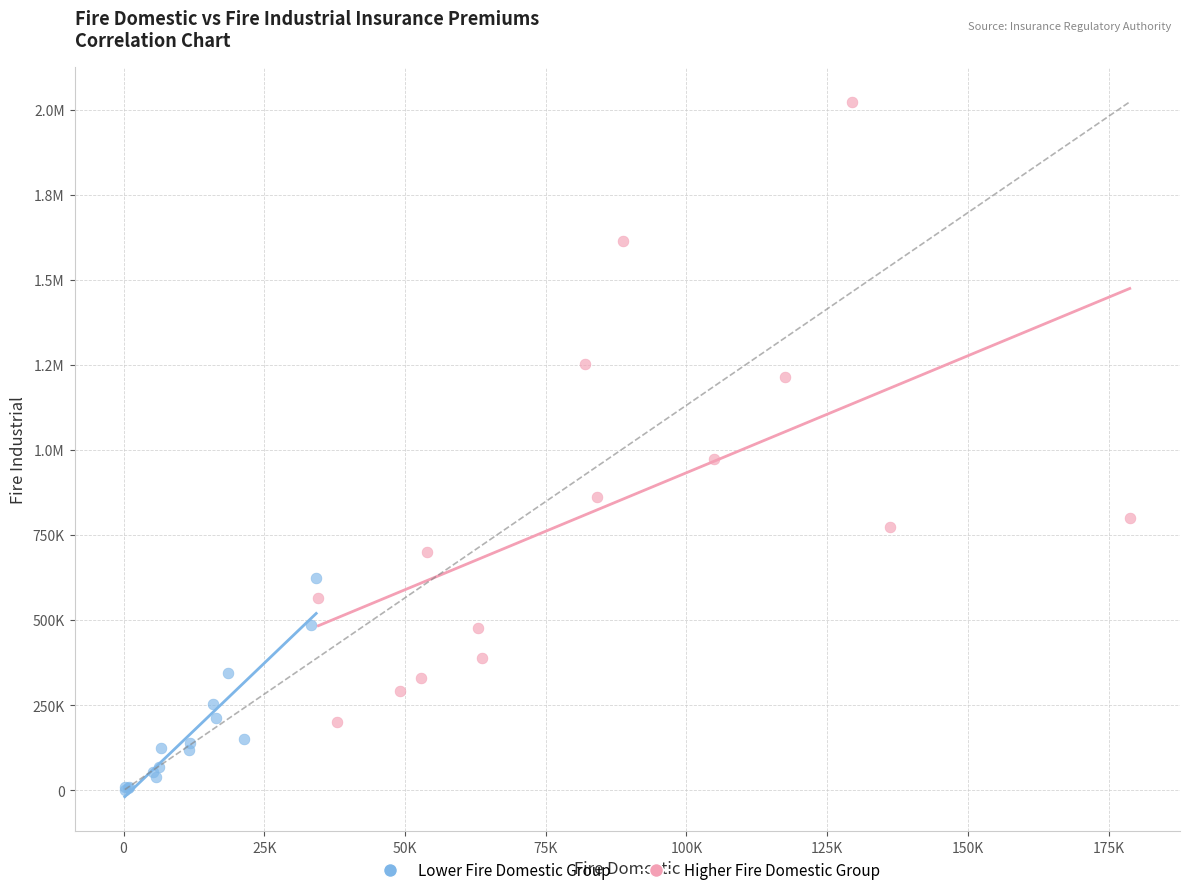

What are all the series names shown in the legend?

Lower Fire Domestic Group, Higher Fire Domestic Group